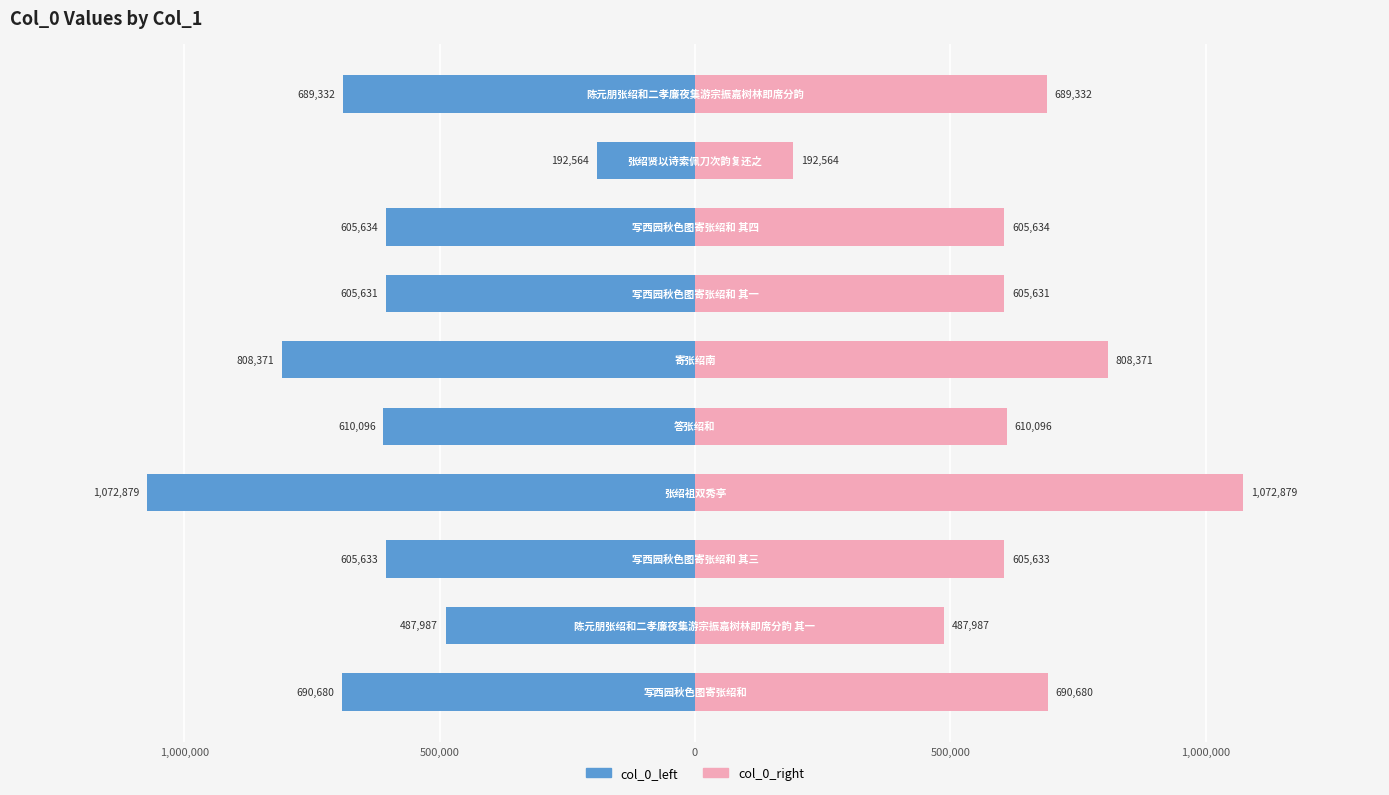

What is the lowest value of the col_0_right series?

192564